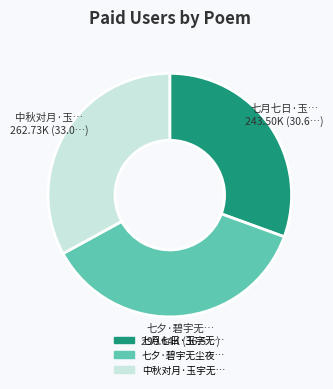

Is there any slice that represents more than half of the pie?

No